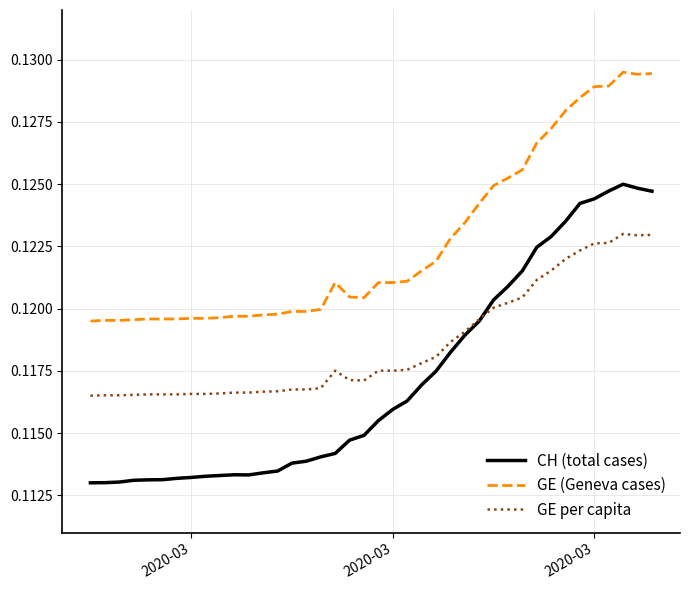

Does the chart display data point markers on the line(s)?

No